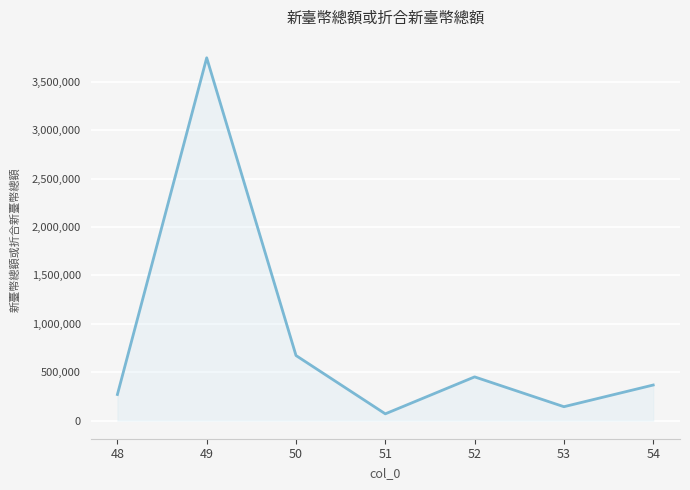

The chart shows a value of 143415 at 53. True or false?

True